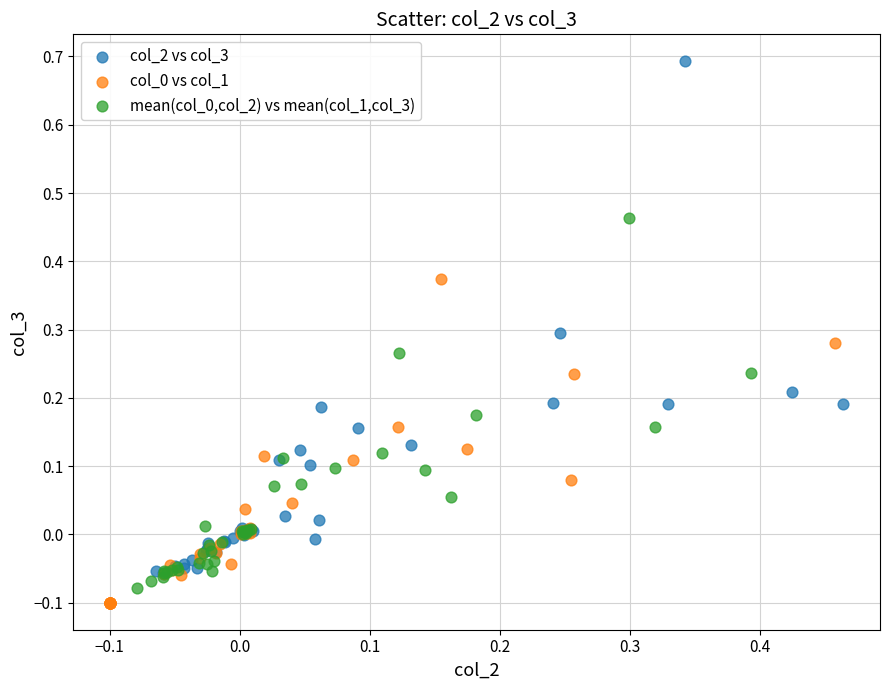

Which series contains the highest Y value?

col_2 vs col_3